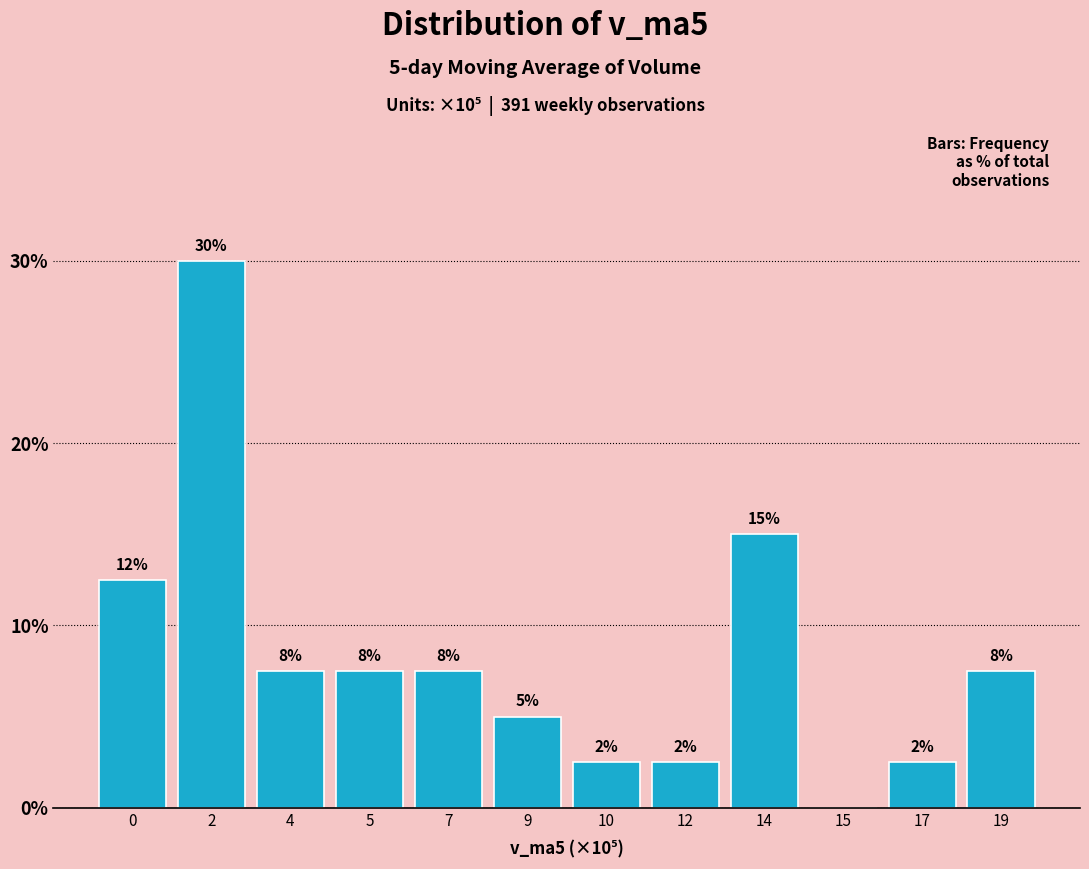

Are the bars horizontal?

No